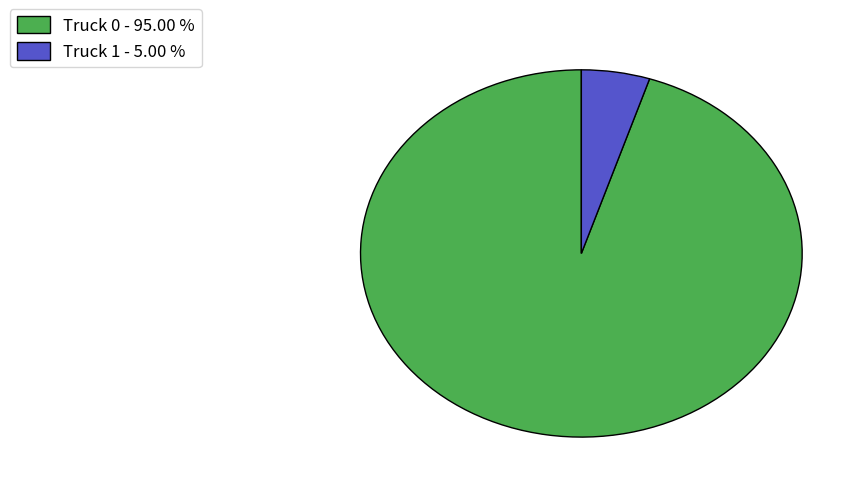

Do Truck 1 - 5.00 % and Truck 0 - 95.00 % together represent more than half of the pie?

Yes